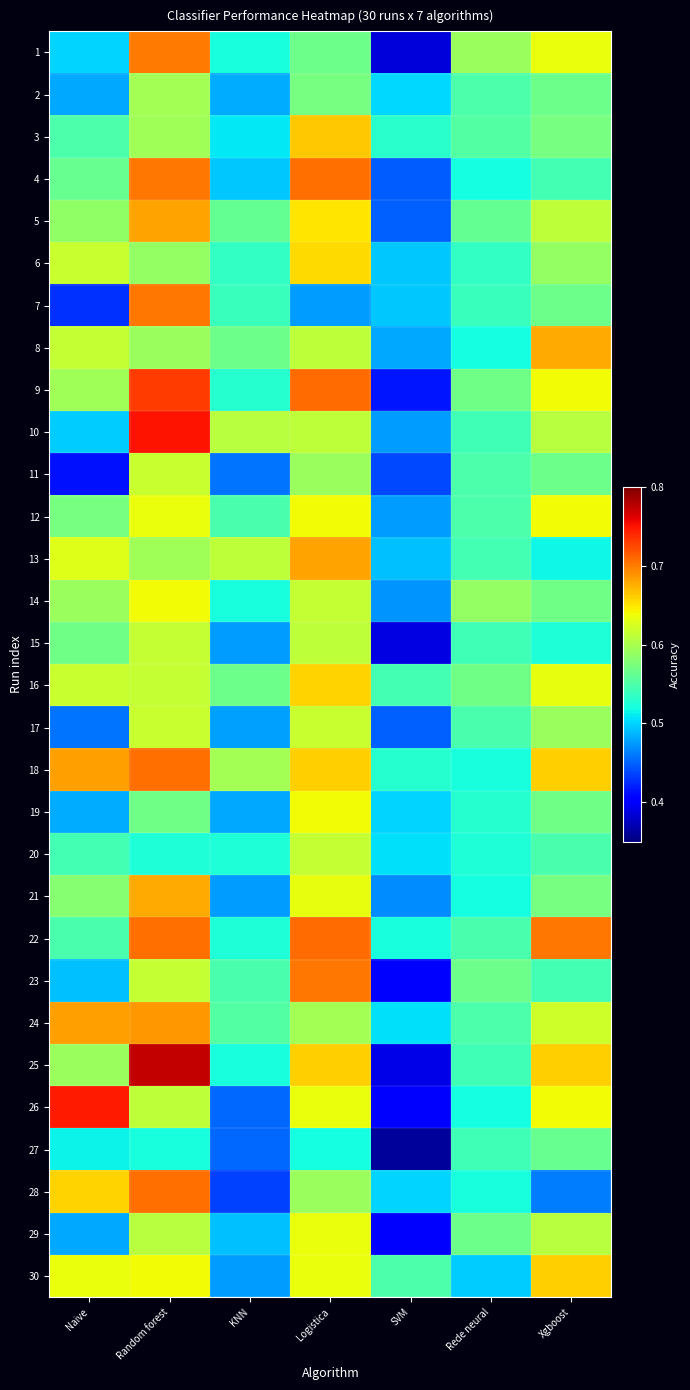

Rank the series by their maximum value, from highest to lowest.

25, 10, 26, 9, 22, 4, 18, 28, 23, 7, 1, 24, 5, 13, 8, 21, 3, 30, 16, 6, 12, 14, 19, 29, 17, 11, 20, 15, 2, 27